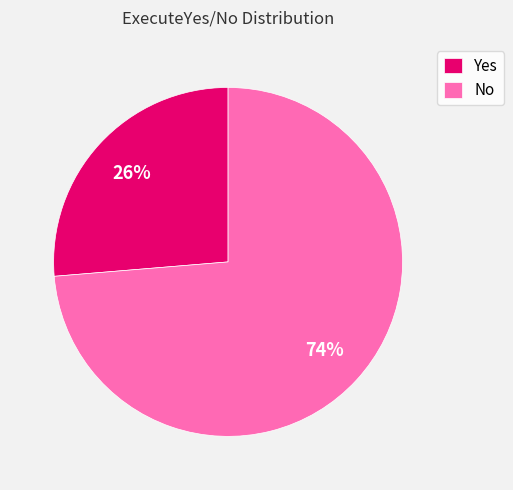

Count the number of slices in the pie.

2